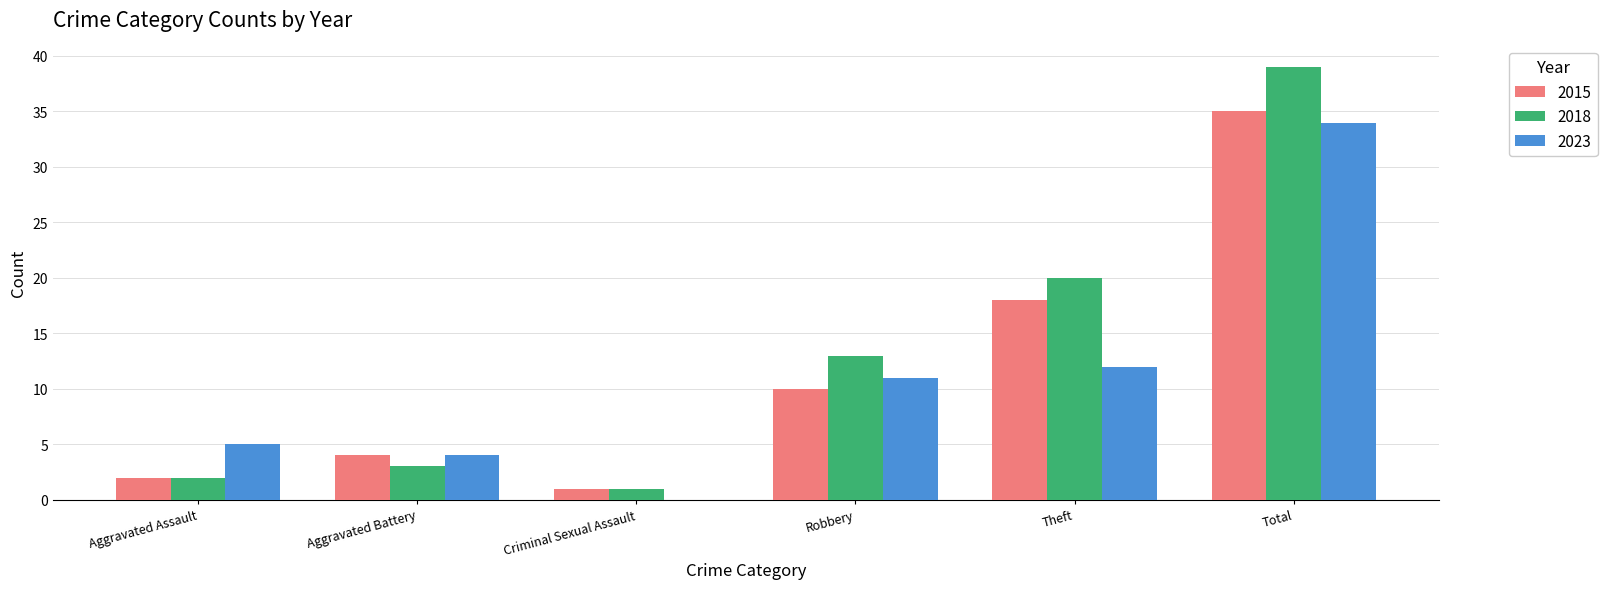

Are the bars horizontal?

No